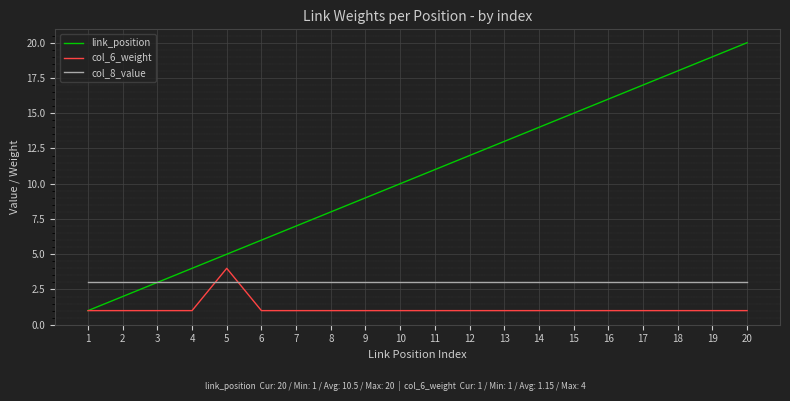

Reading right to left, list all the values displayed in this chart.

link_position: 20	19	18	17	16	15	14	13	12	11	10	9	8	7	6	5	4	3	2	1
col_6_weight: 1	1	1	1	1	1	1	1	1	1	1	1	1	1	1	4	1	1	1	1
col_8_value: 3	3	3	3	3	3	3	3	3	3	3	3	3	3	3	3	3	3	3	3